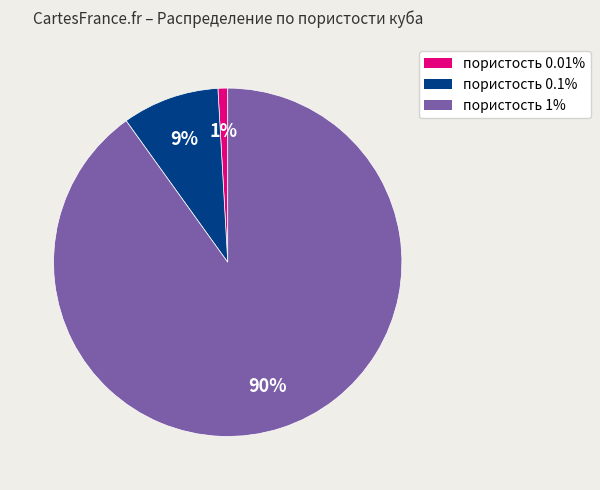

Is there a majority slice in this chart?

Yes